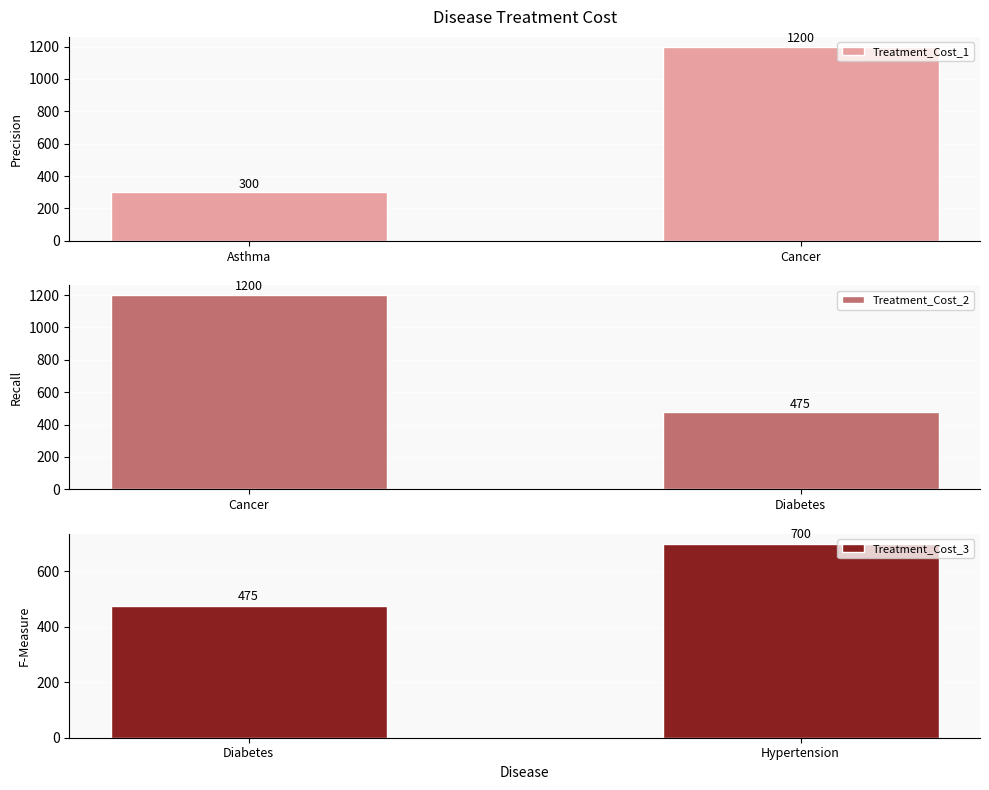

What is the difference between the maximum and minimum values in the Treatment_Cost_1 series?

900